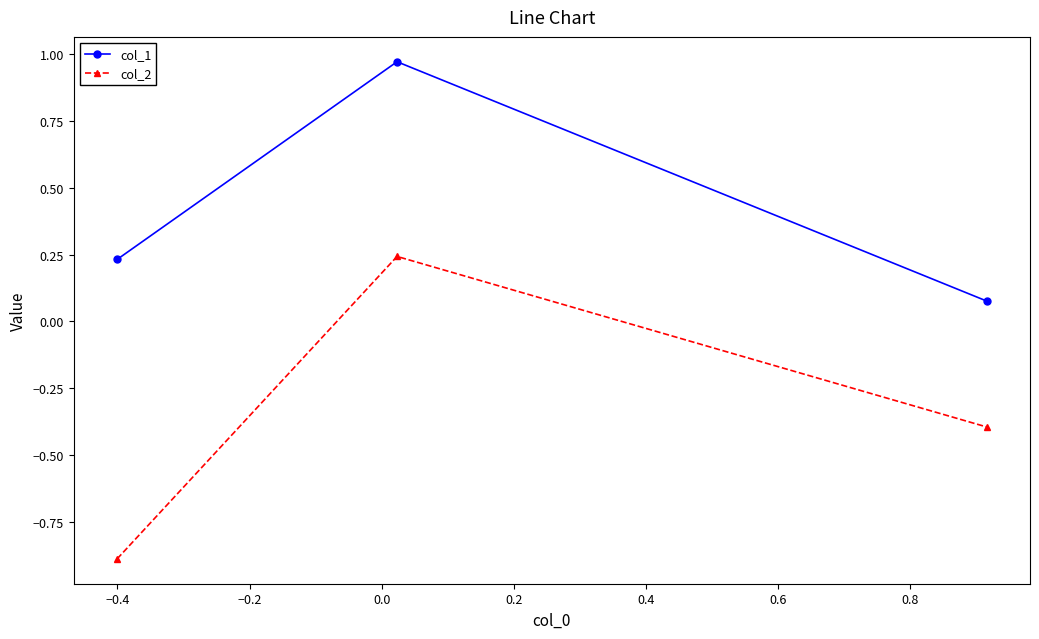

List the series in order of their overall mean, highest first.

col_1, col_2